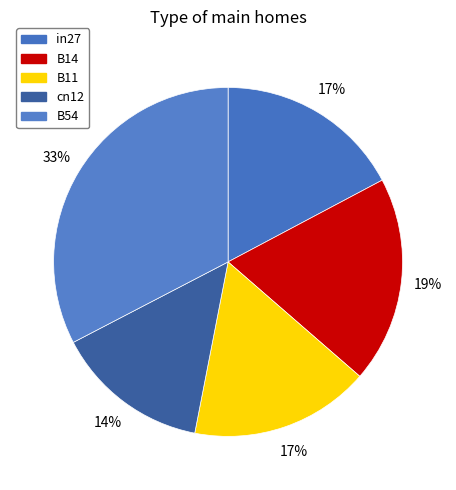

The B14 slice represents 19% of the pie. True or false?

True